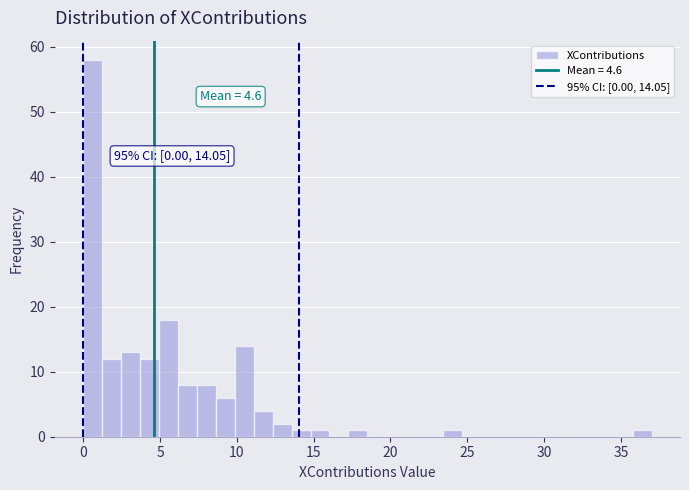

Read against the x-axis, roughly where is the centre of the tallest bar?

0.5